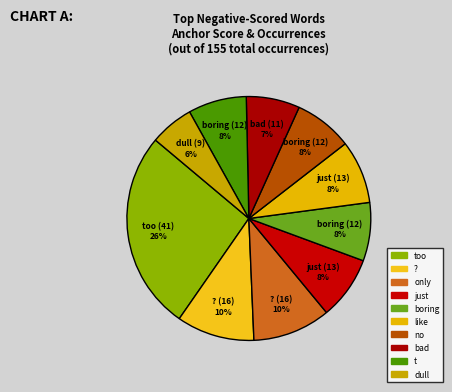

Count the number of slices in the pie.

10